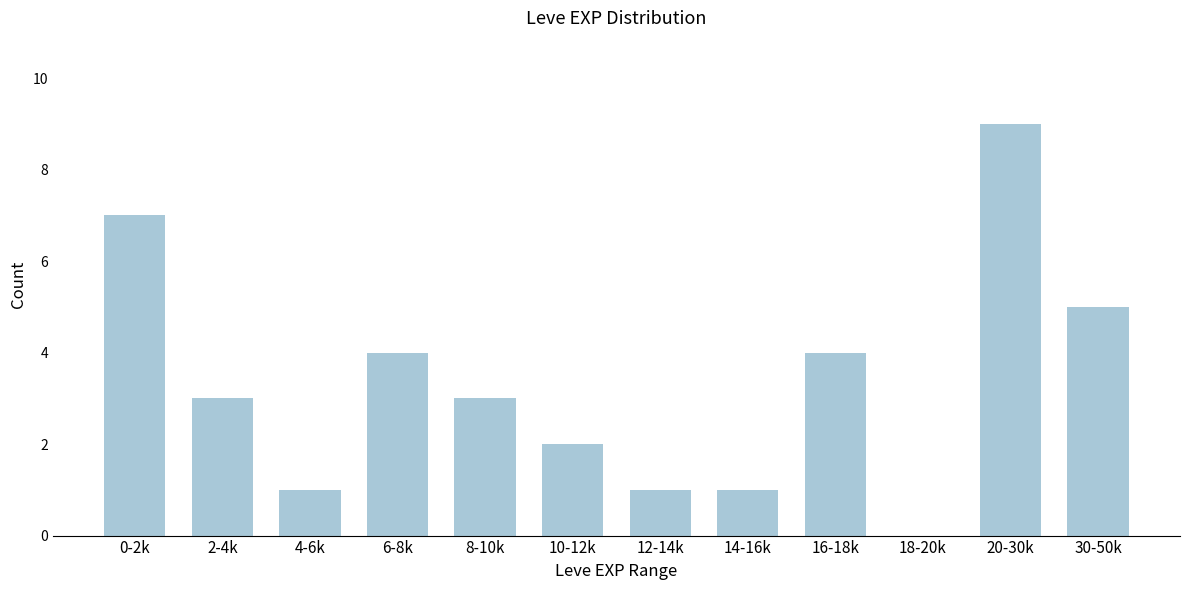

Reading left to right, list all the values displayed in this chart.

0-2k=7	2-4k=3	4-6k=1	6-8k=4	8-10k=3	10-12k=2	12-14k=1	14-16k=1	16-18k=4	18-20k=0	20-30k=9	30-50k=5